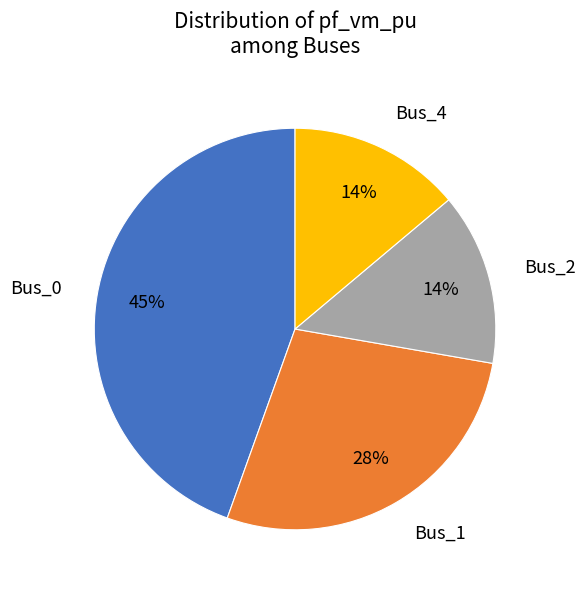

True or false: Bus_1 accounts for 17% of the total.

False